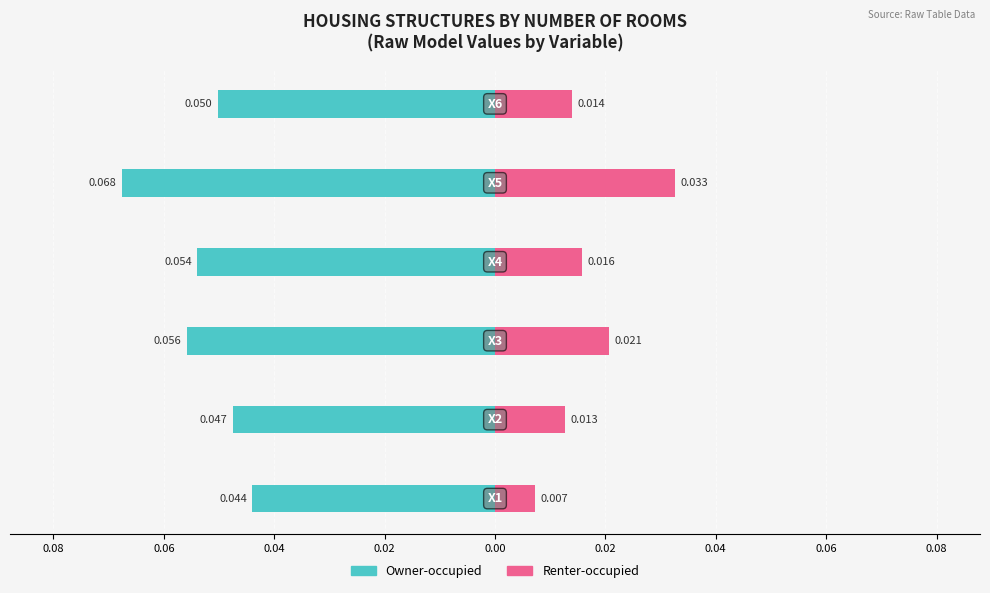

Rank the series by their maximum value, from lowest to highest.

Owner-occupied, Renter-occupied